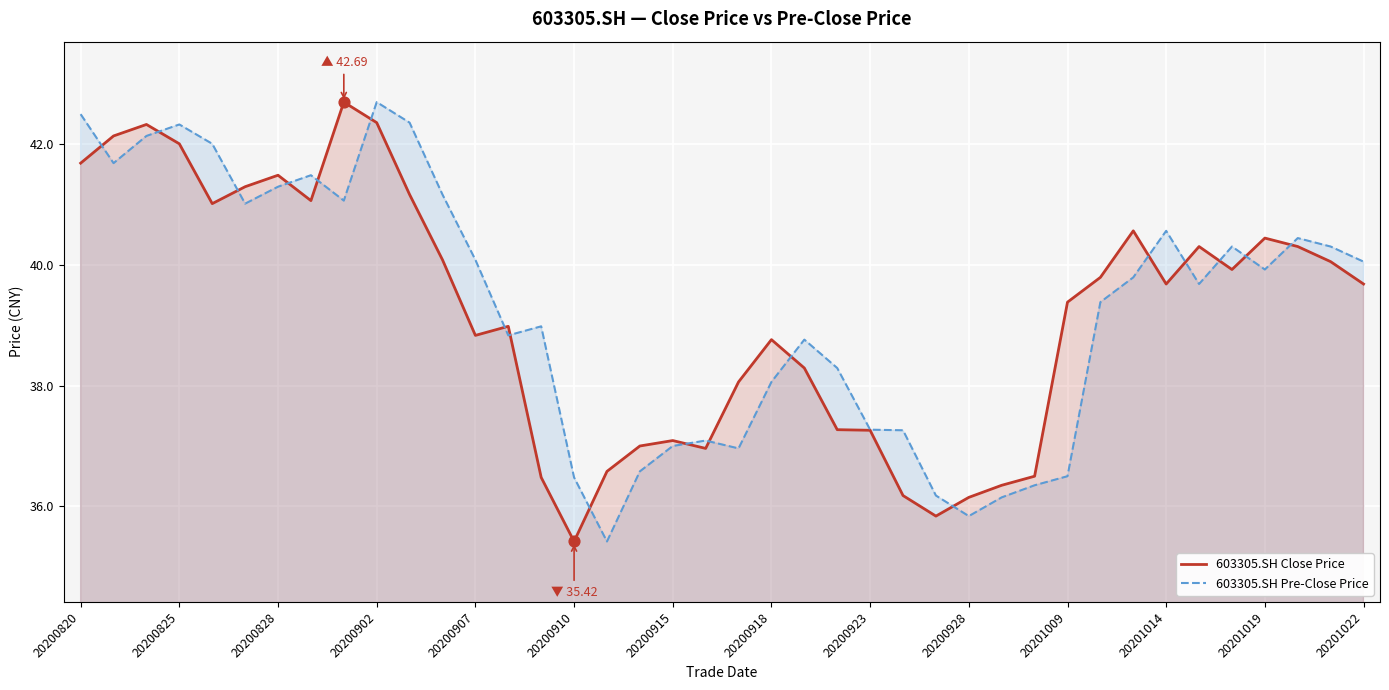

What are all the series names shown in the legend?

603305.SH Close Price, 603305.SH Pre-Close Price